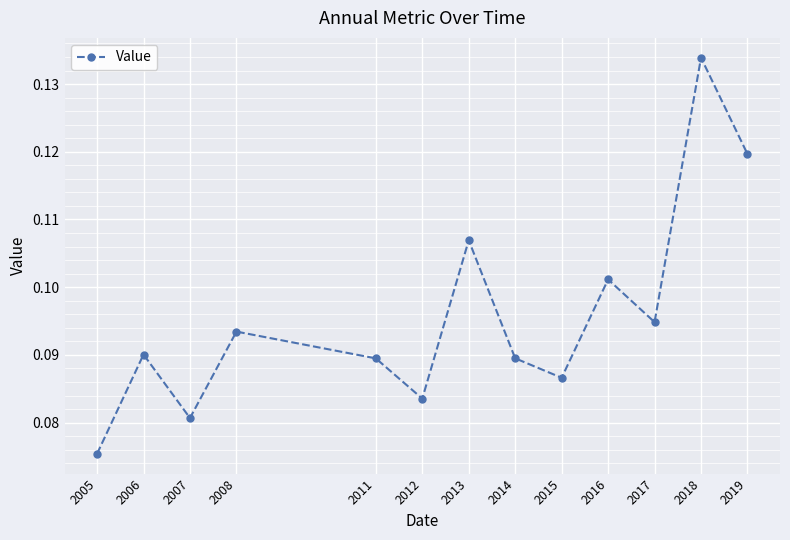

Between 2007 and 2013, which is larger?

2013